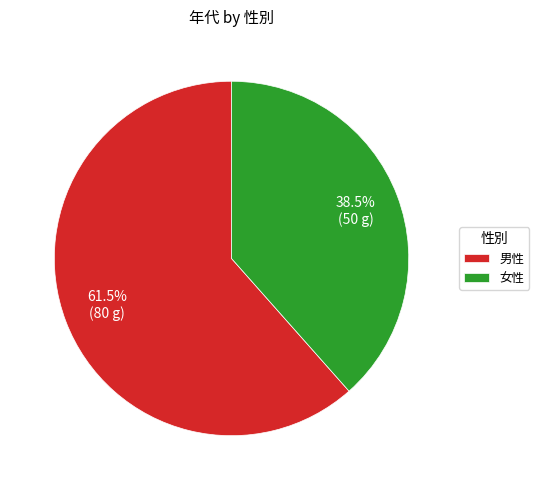

What percentage do 女性 and 男性 together represent?

100.0%